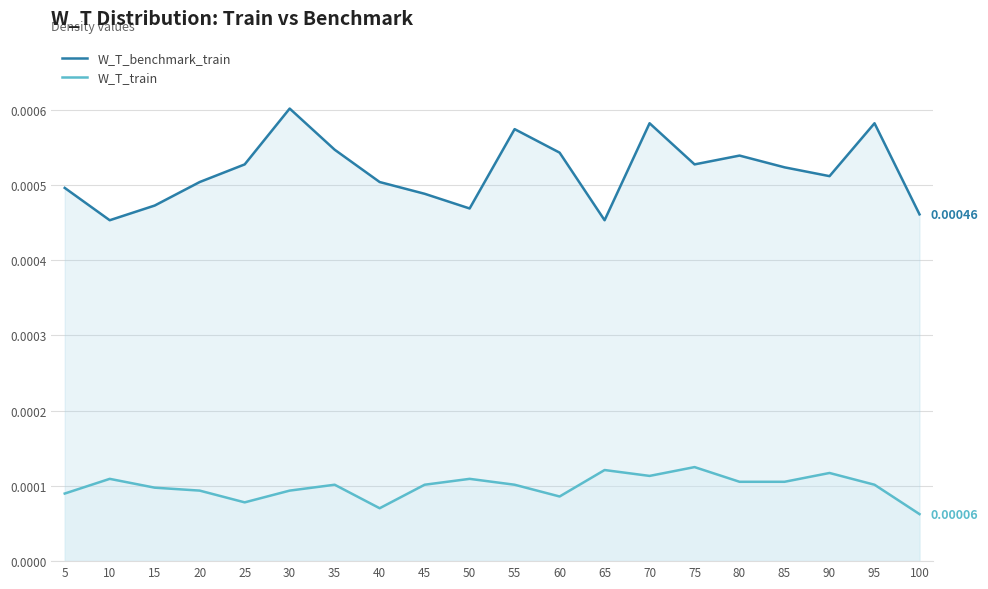

Between 70 and 90, which series saw the biggest shift?

W_T_benchmark_train